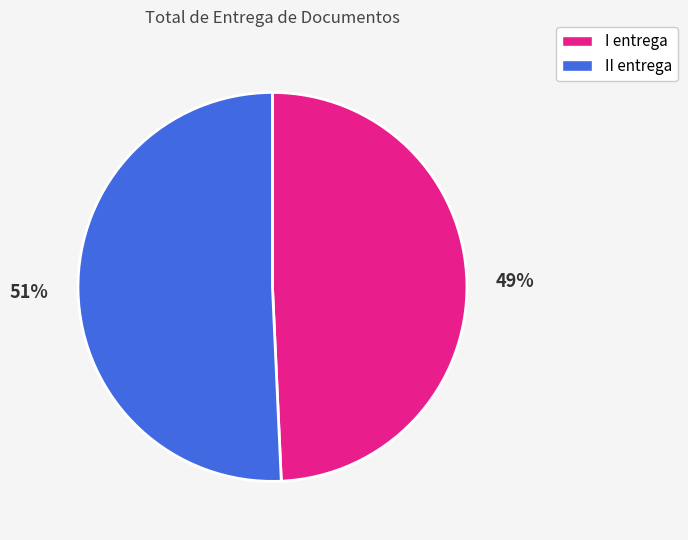

Between II entrega and I entrega, which is larger?

II entrega